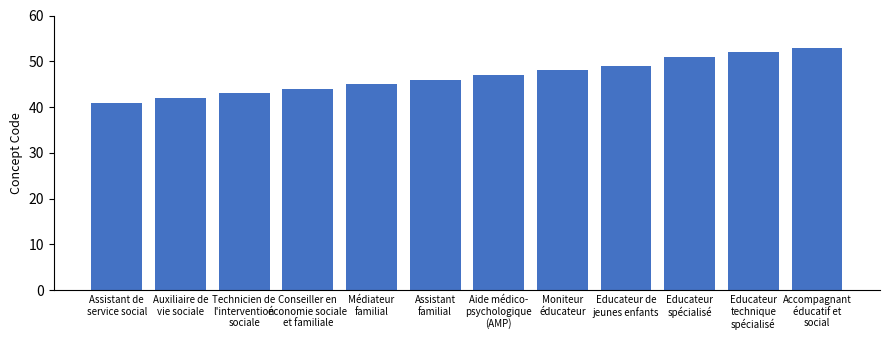

What is the difference between the maximum and minimum values?

12